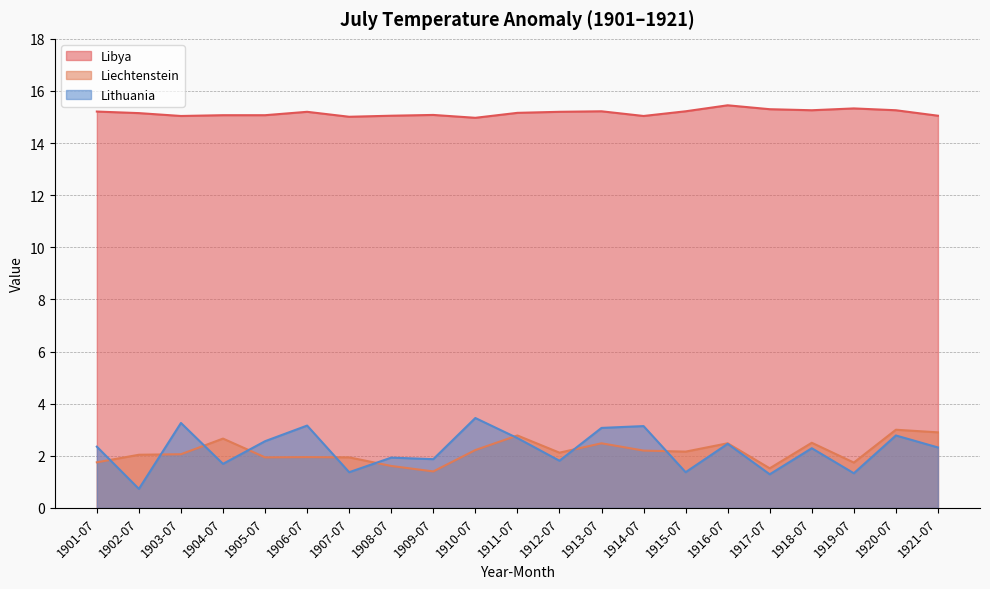

The Lithuania series shows 2.3 at 1918-07. True or false?

True